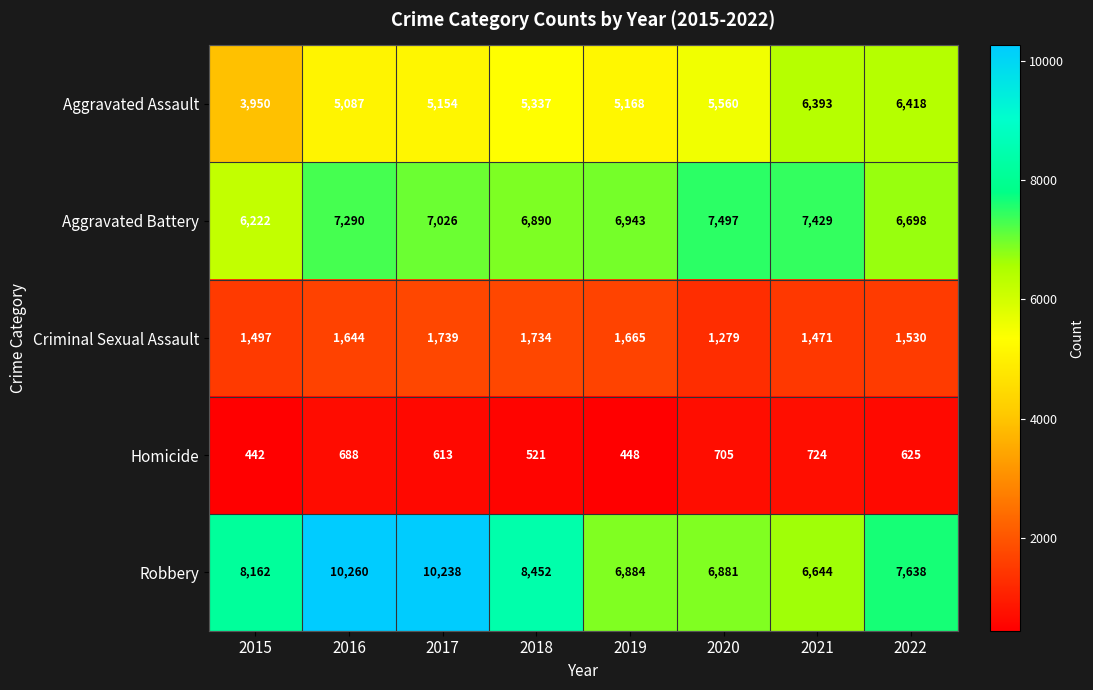

At which category is the sum across all series the highest?

2016